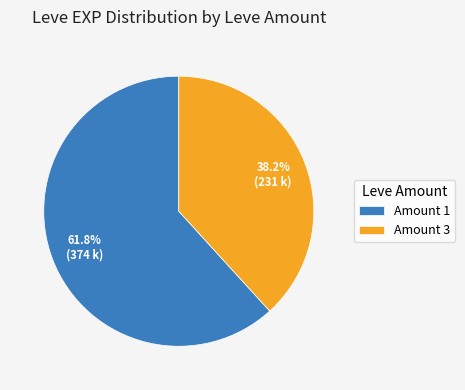

Rank the categories by value from highest to lowest.

Amount 1, Amount 3